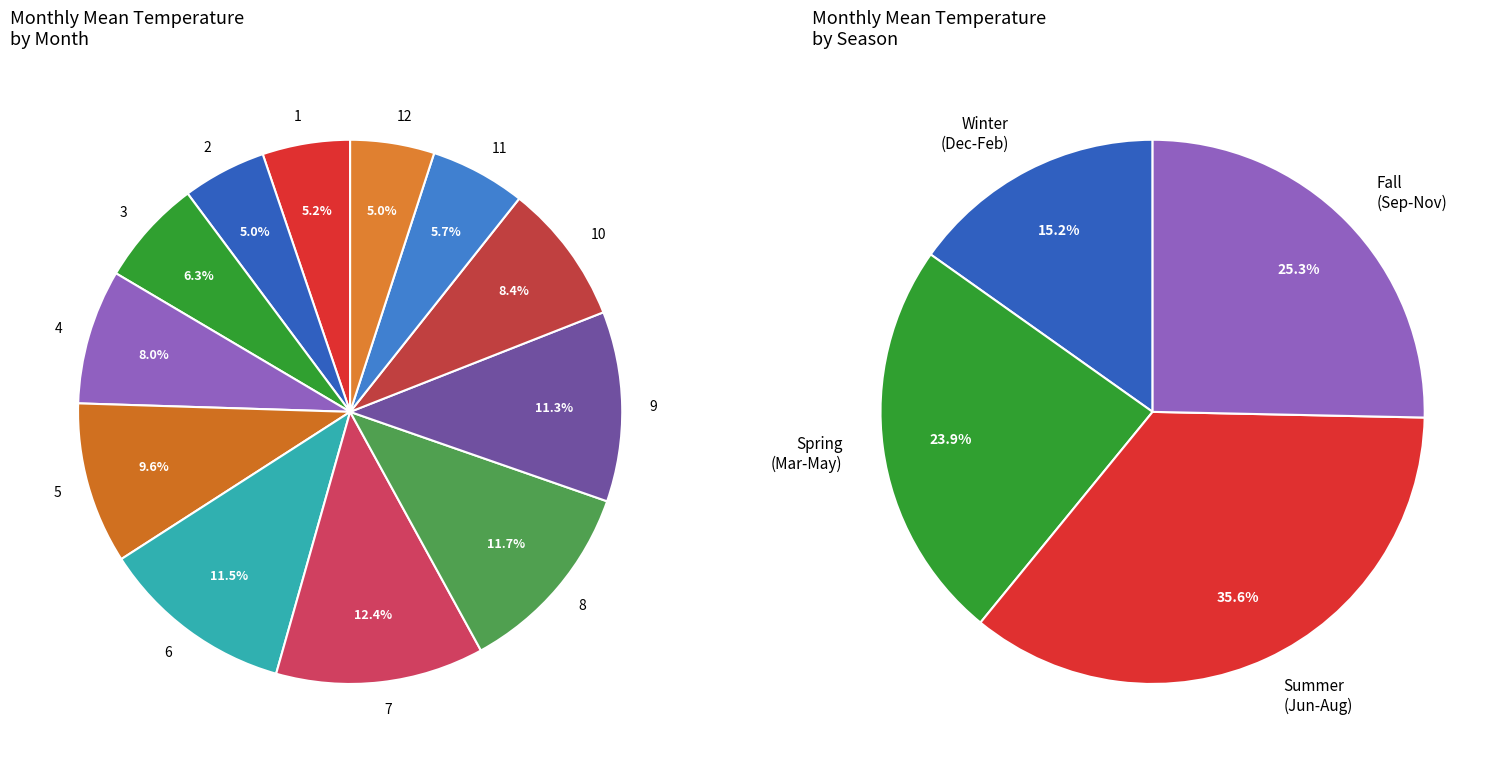

To the nearest percent, what percentage of the pie is 12?

5%